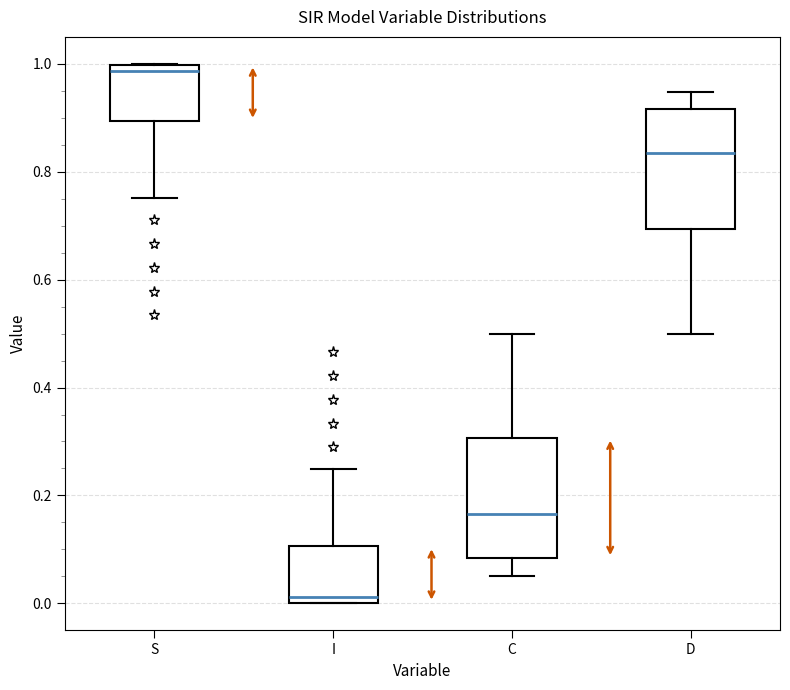

Where does the upper whisker of the box for I end on the y-axis? The values are not printed on the chart, so give them approximately, as read against the axis.

0.24